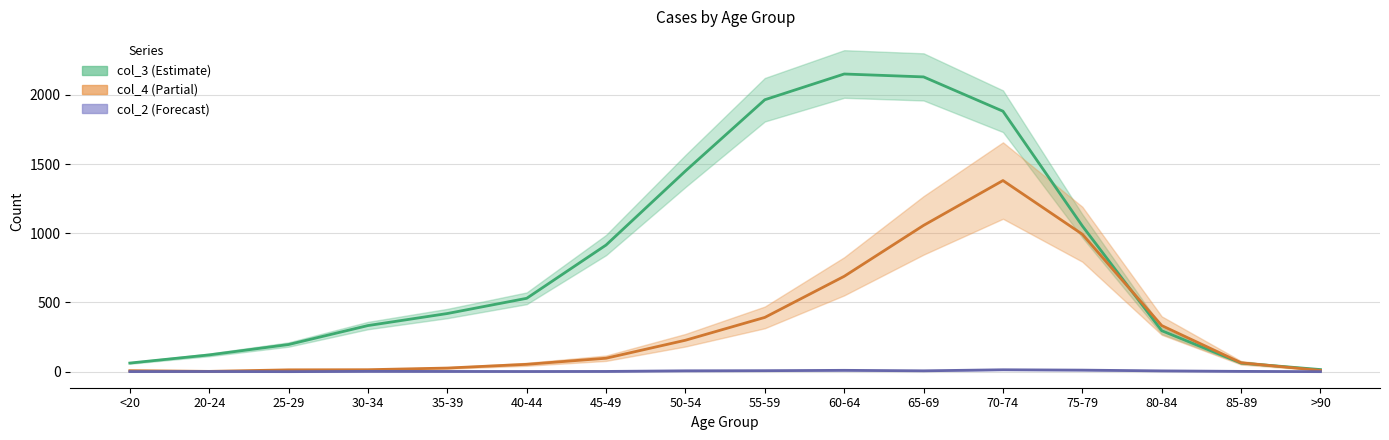

What is the average value of the col_4 series?

334.8